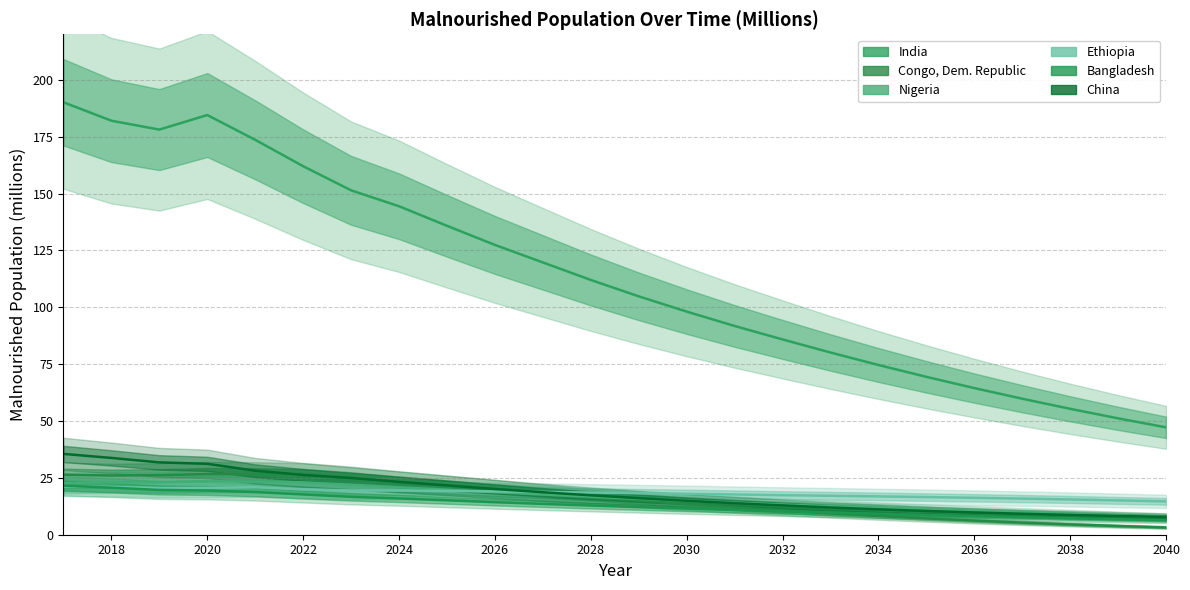

True or false: Congo, Dem. Republic has a value of 20.1 at 2026.

True